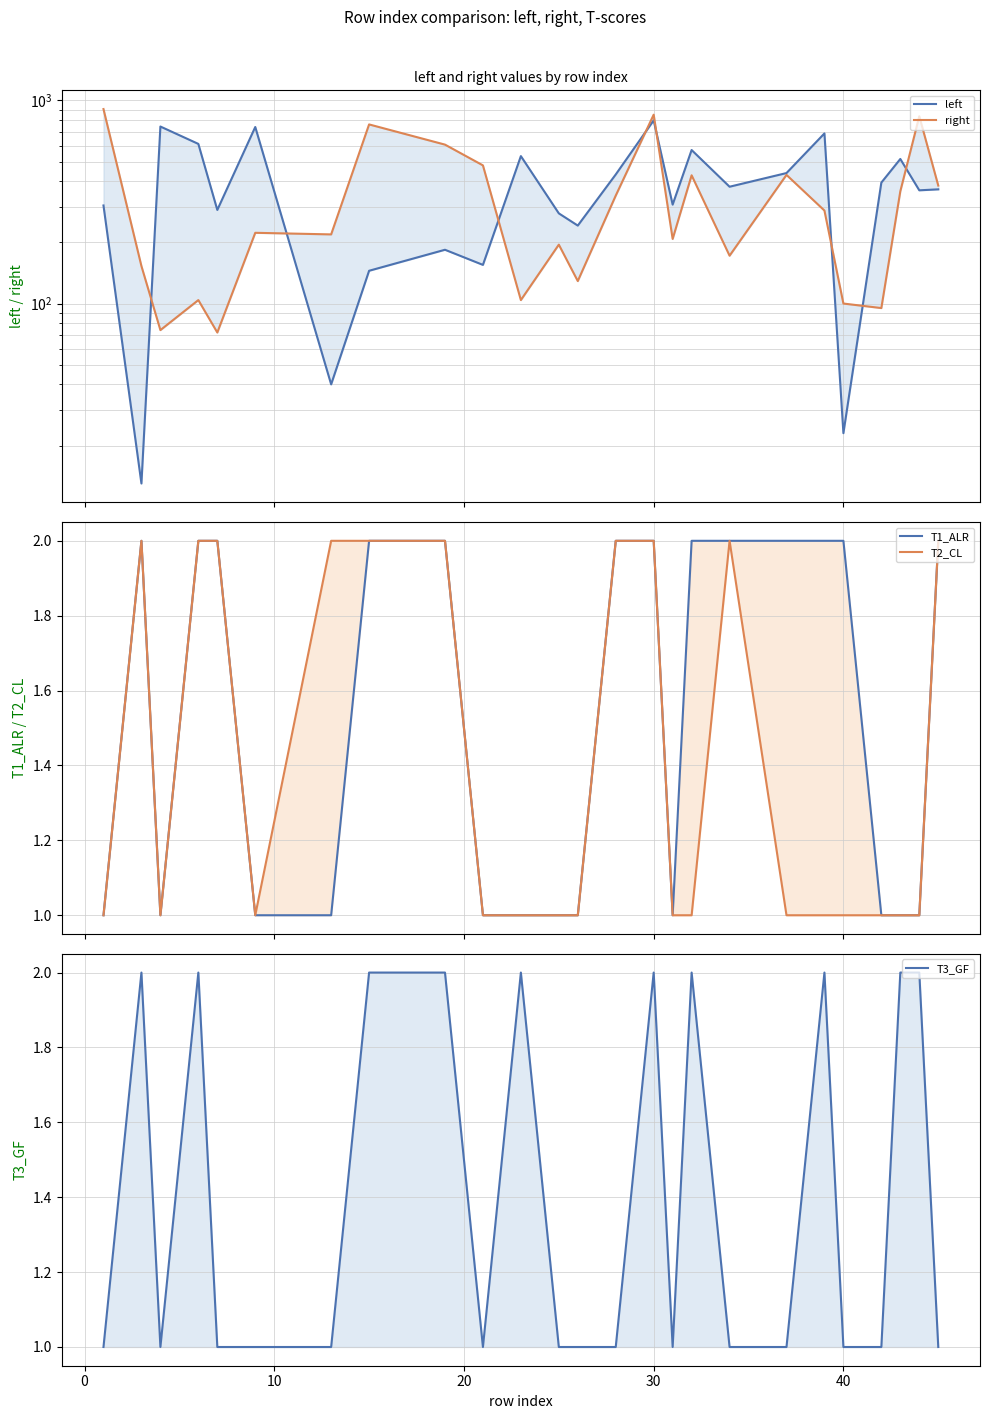

True or false: T1_ALR and left intersect in this chart.

False